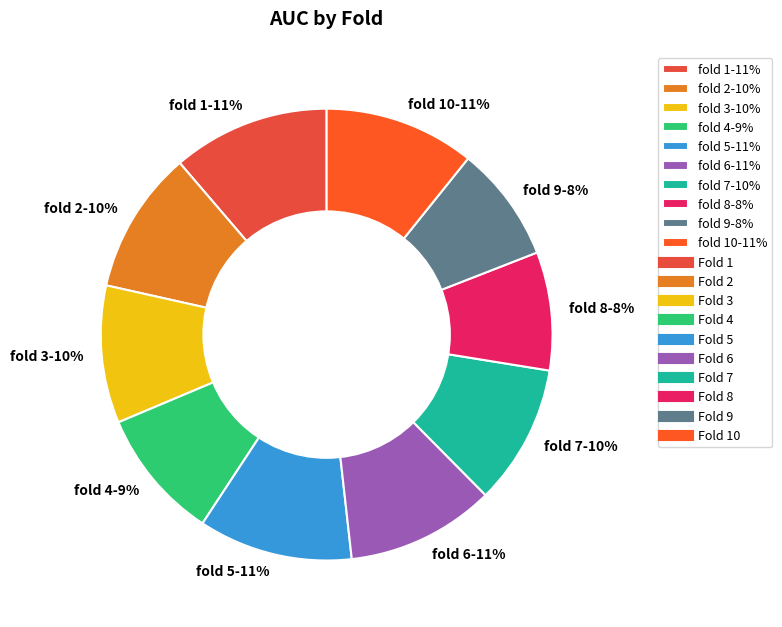

To the nearest percent, what percentage of the pie is fold 9-8%?

8%